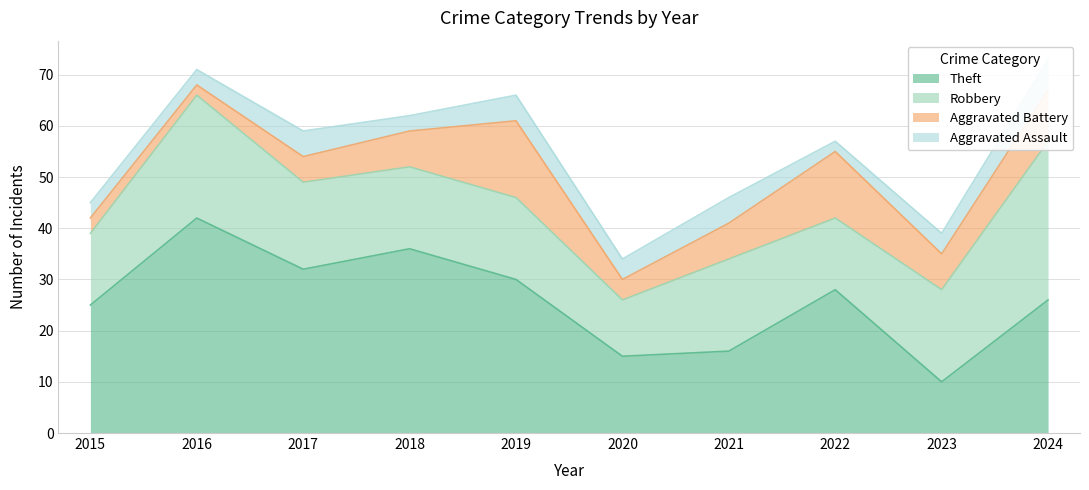

True or false: Aggravated Assault and Robbery cross at least once.

False